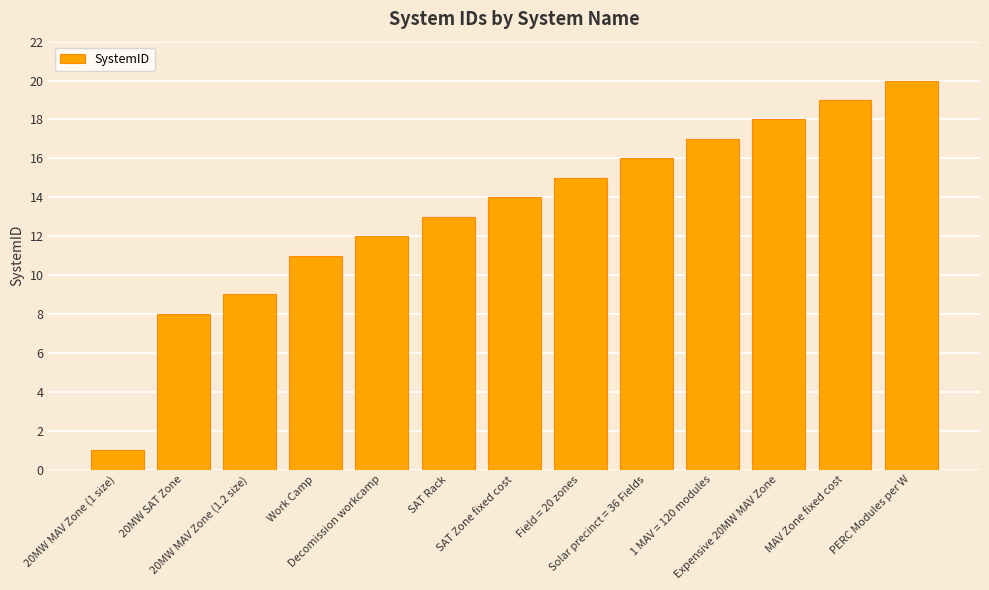

What value does the data have at Work Camp?

11